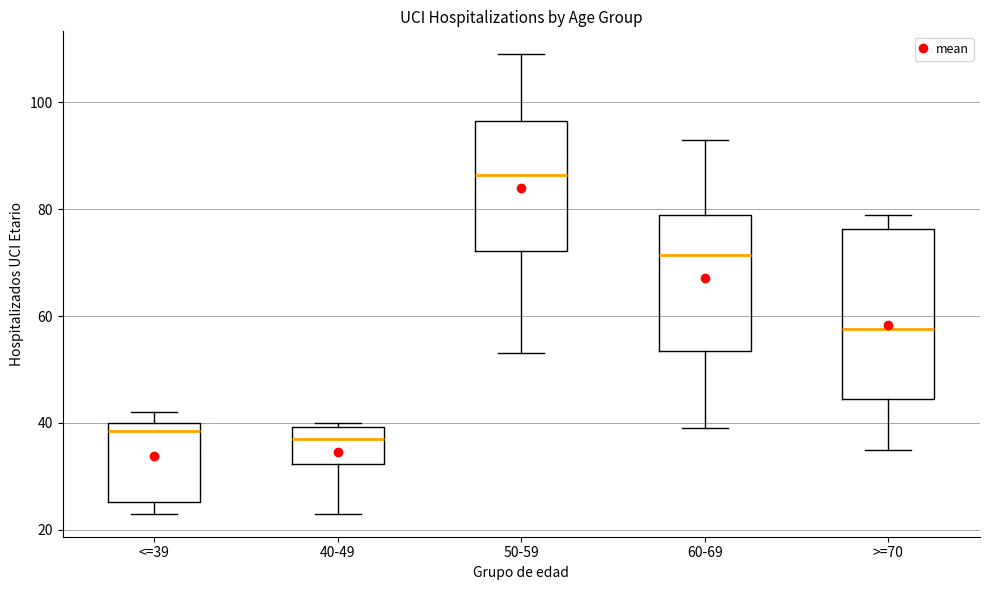

Which box's median line is the highest?

50-59